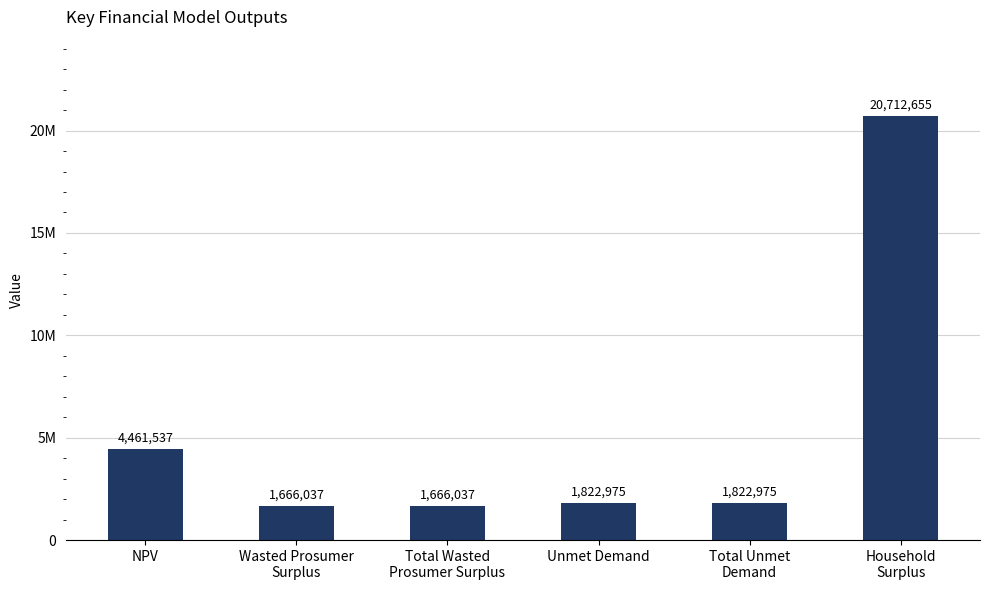

What is the minimum value shown in the chart?

1666037.0